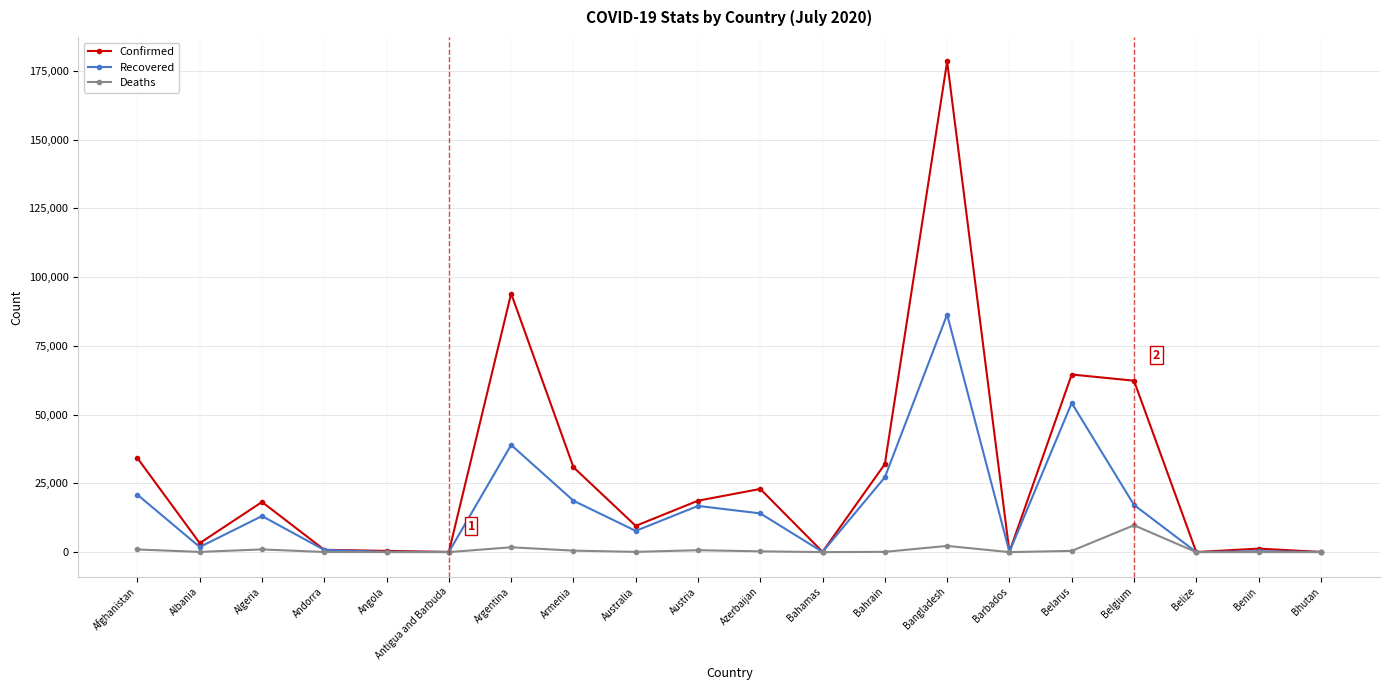

Rank the series by their average value, from highest to lowest.

Confirmed, Recovered, Deaths